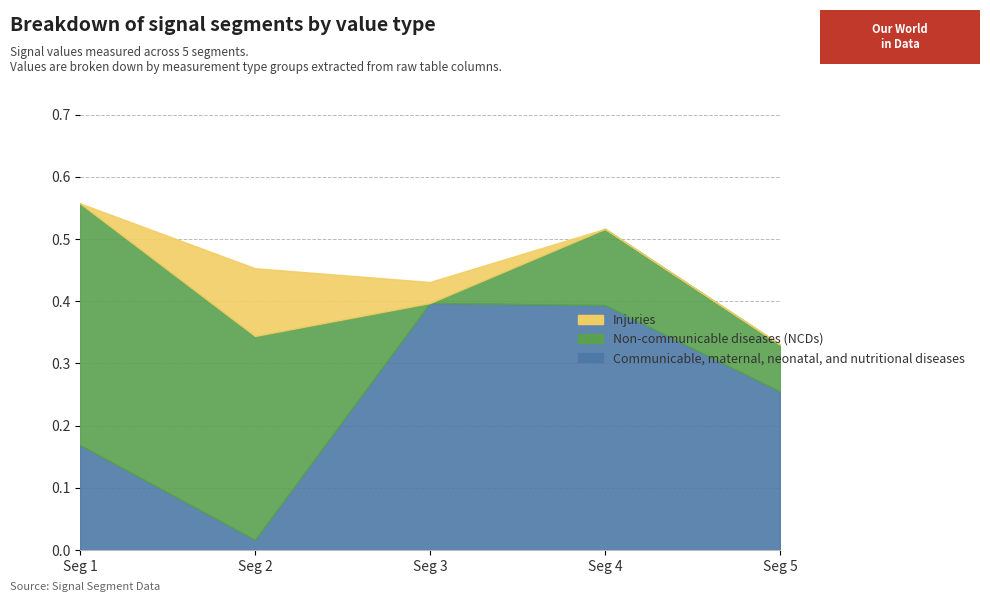

What is the total value across all series at signal segment 4?

0.5